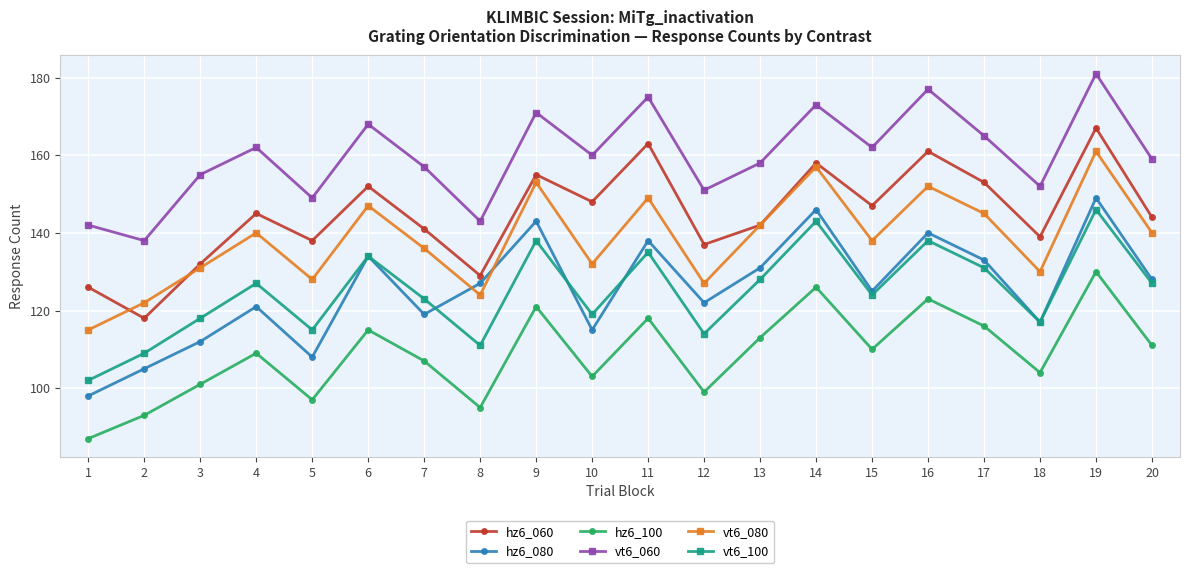

Reading right to left, what are all the values shown in this chart?

hz6_060: 20=144	19=167	18=139	17=153	16=161	15=147	14=158	13=142	12=137	11=163	10=148	9=155	8=129	7=141	6=152	5=138	4=145	3=132	2=118	1=126
hz6_080: 20=128	19=149	18=117	17=133	16=140	15=125	14=146	13=131	12=122	11=138	10=115	9=143	8=127	7=119	6=134	5=108	4=121	3=112	2=105	1=98
hz6_100: 20=111	19=130	18=104	17=116	16=123	15=110	14=126	13=113	12=99	11=118	10=103	9=121	8=95	7=107	6=115	5=97	4=109	3=101	2=93	1=87
vt6_060: 20=159	19=181	18=152	17=165	16=177	15=162	14=173	13=158	12=151	11=175	10=160	9=171	8=143	7=157	6=168	5=149	4=162	3=155	2=138	1=142
vt6_080: 20=140	19=161	18=130	17=145	16=152	15=138	14=157	13=142	12=127	11=149	10=132	9=153	8=124	7=136	6=147	5=128	4=140	3=131	2=122	1=115
vt6_100: 20=127	19=146	18=117	17=131	16=138	15=124	14=143	13=128	12=114	11=135	10=119	9=138	8=111	7=123	6=134	5=115	4=127	3=118	2=109	1=102